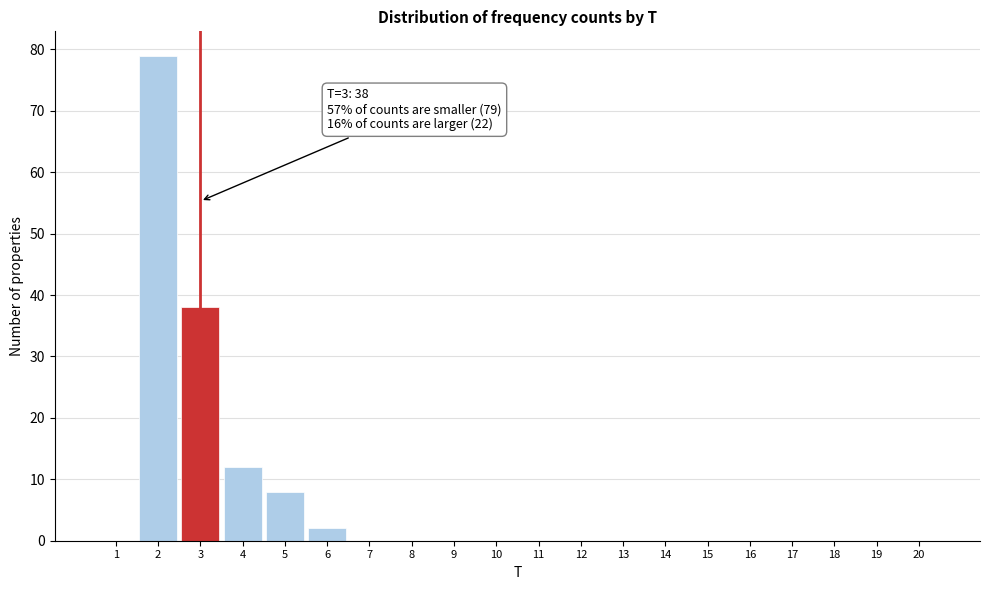

Over which range of the x-axis is the bar tallest?

1.5 to 2.5